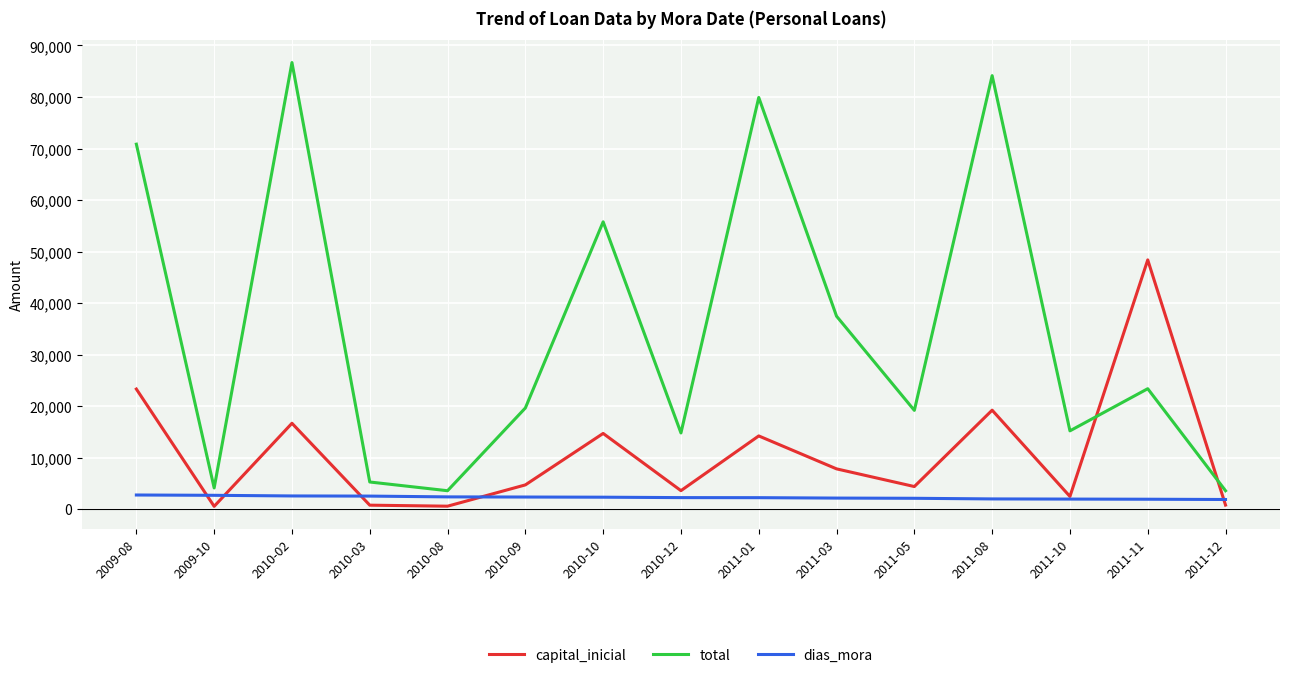

What is the total value across all series at 2011-10?

19579.5